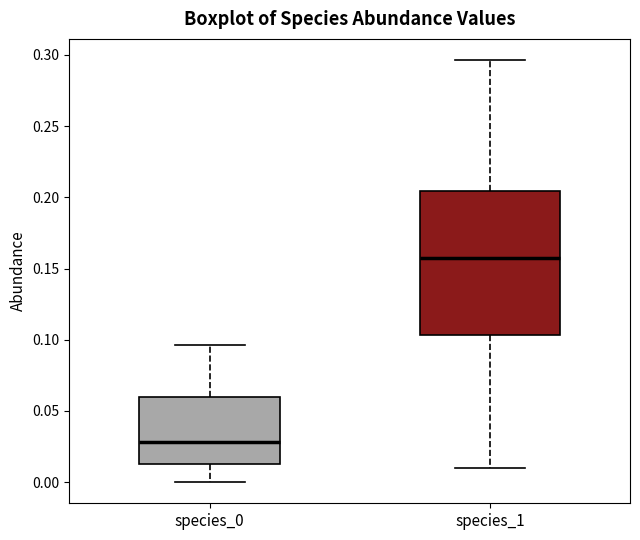

Reading left to right, read every box against the y-axis: the position of its median line, the range the box covers, and the ends of its whiskers. The values are not printed on the chart, so give them approximately, as read against the axis.

species_0: median 0.030, box 0.015 to 0.060, whiskers 0.000 to 0.095
species_1: median 0.155, box 0.105 to 0.205, whiskers 0.010 to 0.295